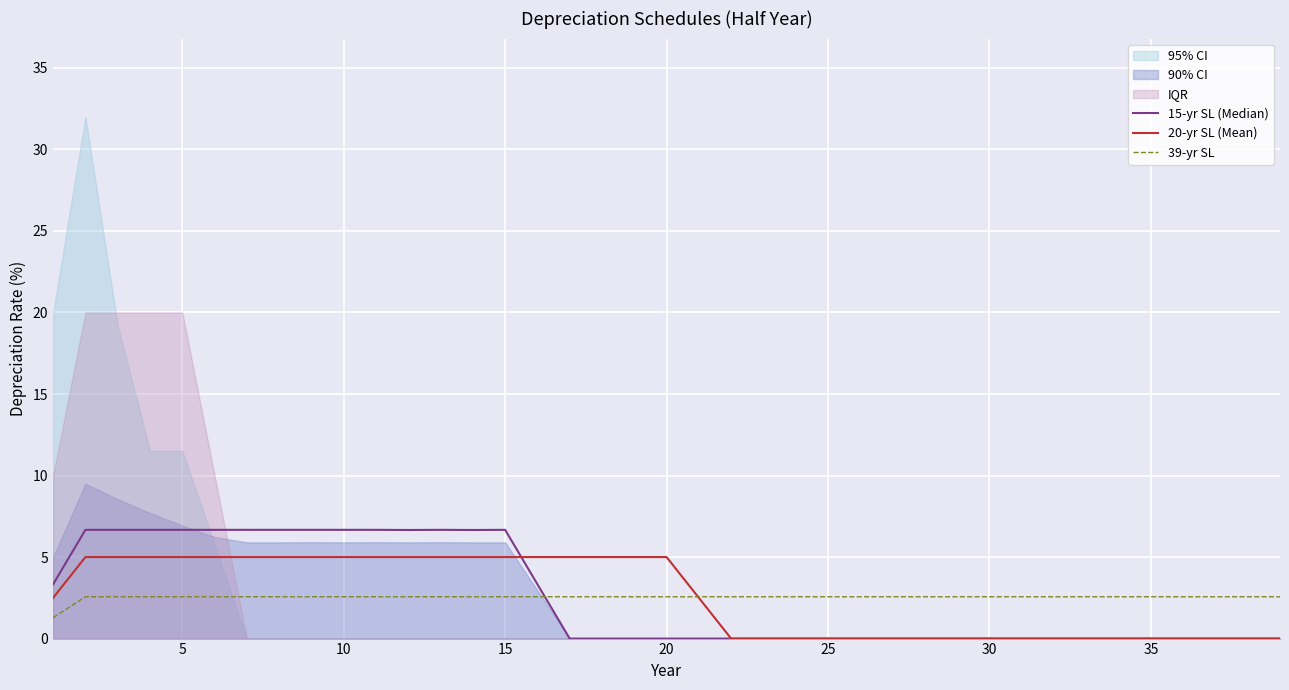

What is the lowest value of the 39-yr SL series?

1.3